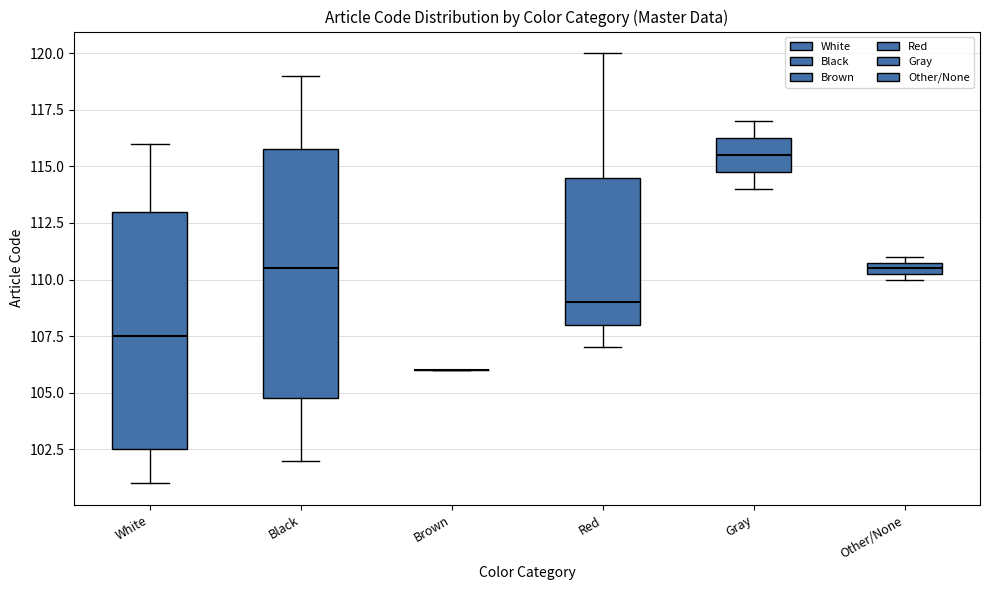

Where does the lower whisker of the box for Black end on the y-axis? The values are not printed on the chart, so give them approximately, as read against the axis.

102.0